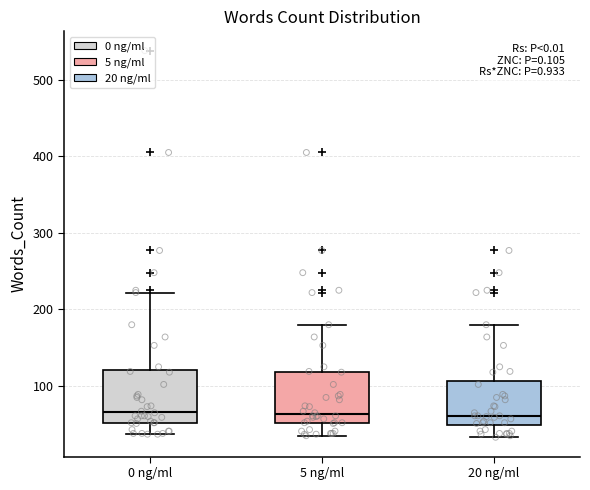

Reading left to right, transcribe this box plot: for each box, give where its median line is, the range the box spans, and where its two whiskers end, as read against the y-axis. The values are not printed on the chart, so give them approximately, as read against the axis.

0 ng/ml: median 70, box 50 to 120, whiskers 40 to 220
5 ng/ml: median 60, box 50 to 120, whiskers 40 to 180
20 ng/ml: median 60, box 50 to 110, whiskers 30 to 180